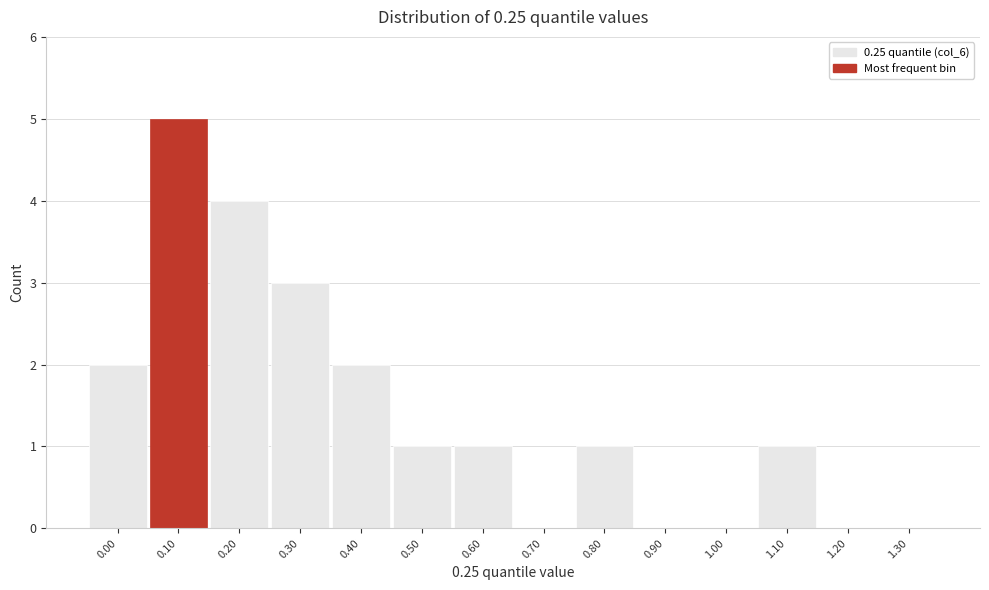

Reading left to right, list all the values displayed in this chart.

0.00=2	0.10=5	0.20=4	0.30=3	0.40=2	0.50=1	0.60=1	0.70=0	0.80=1	0.90=0	1.00=0	1.10=1	1.20=0	1.30=0